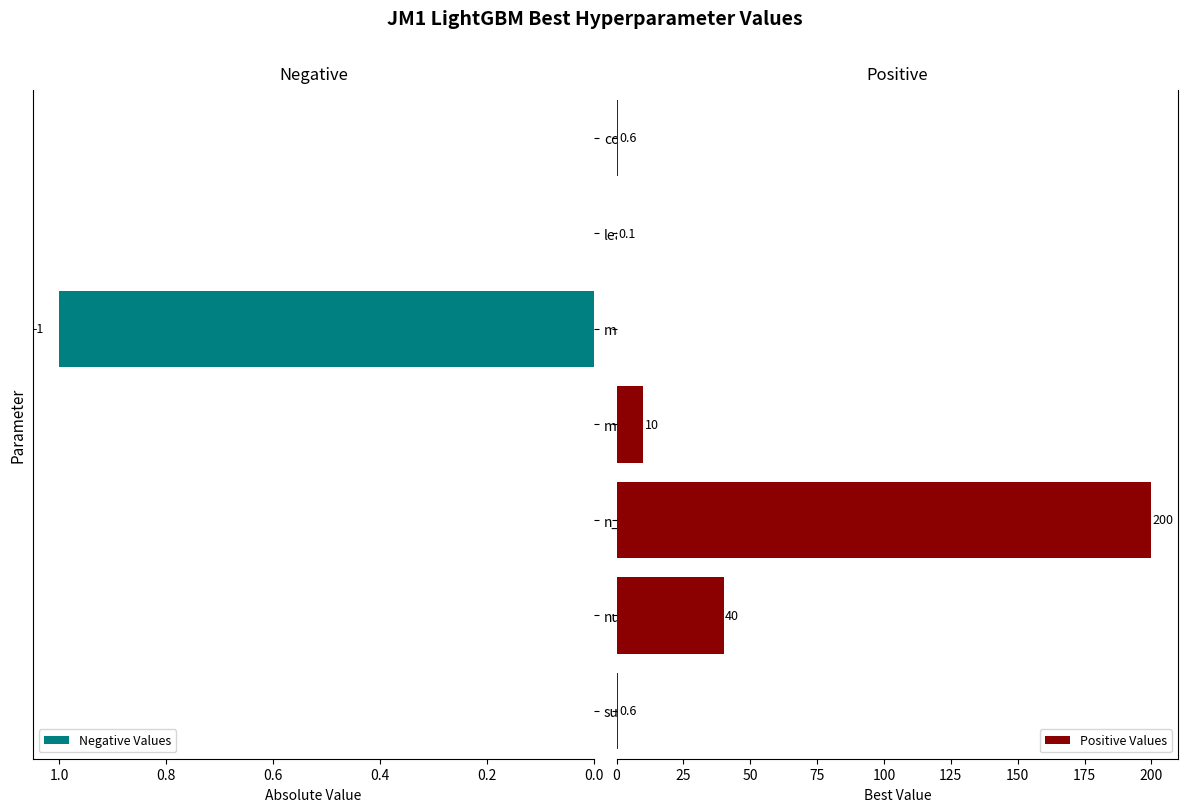

Which series has the largest total across all categories?

Positive Values